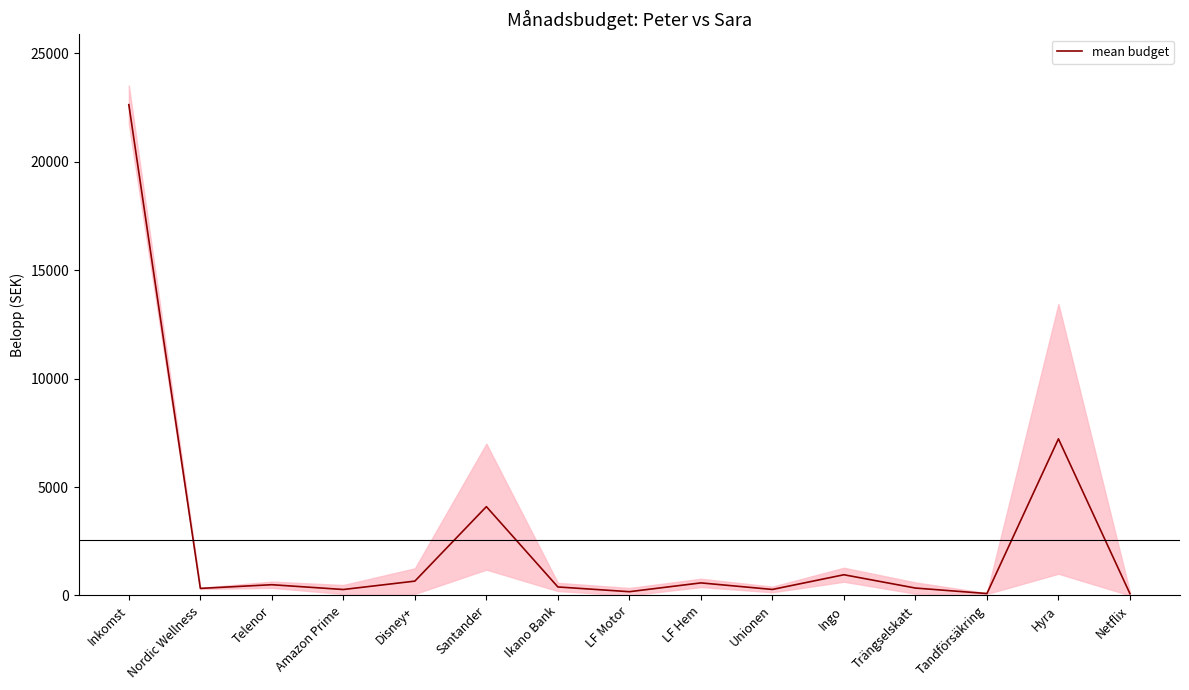

True or false: the data shows 128.7 at Tandförsäkring.

False